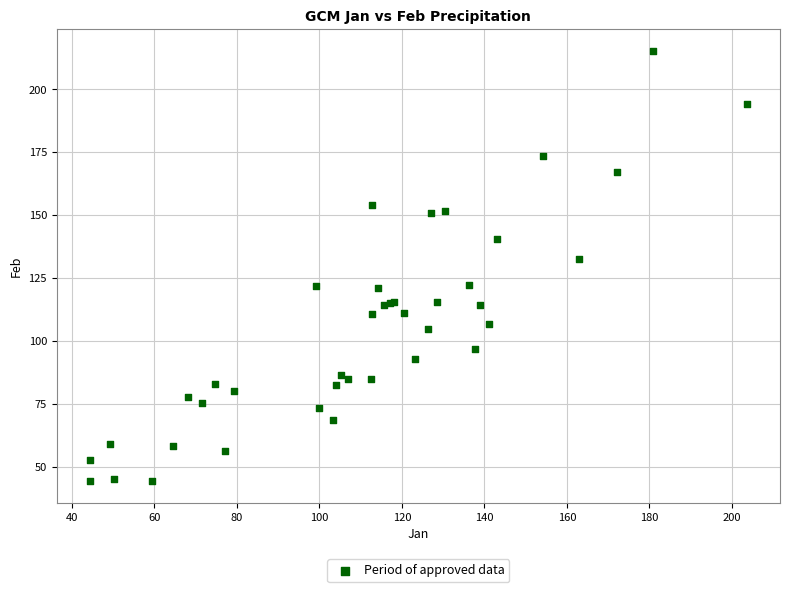

What Y value in the scatter plot is closest to 129?

132.6